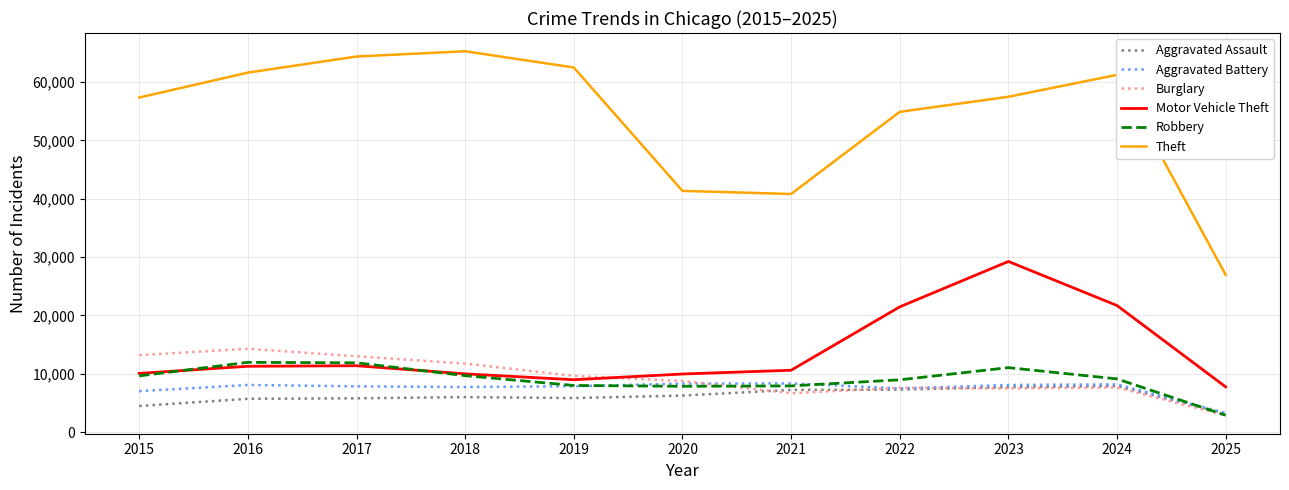

True or false: Motor Vehicle Theft has a value of 8978 at 2019.

True